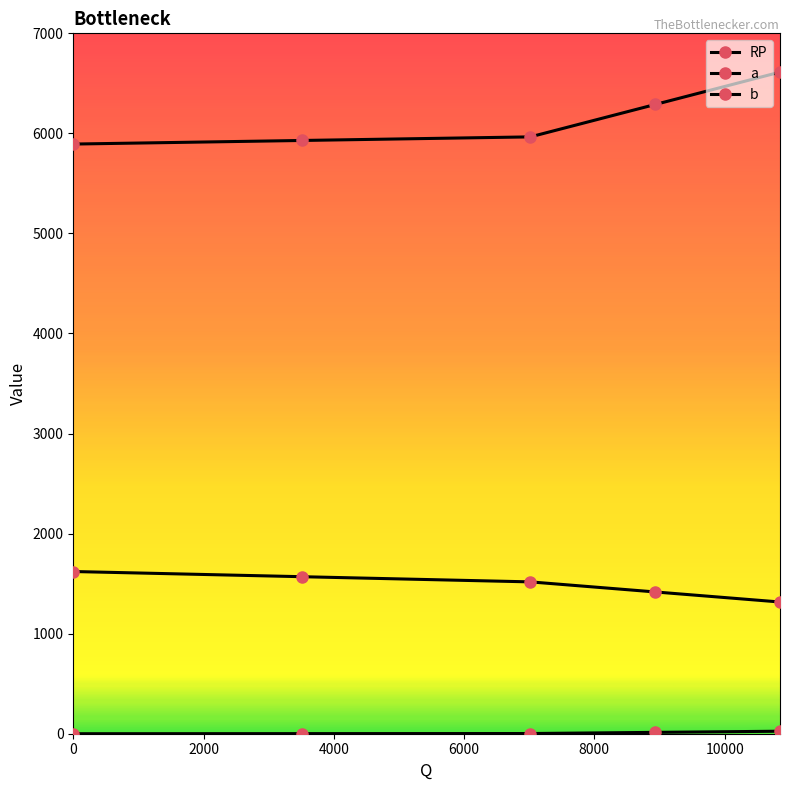

How many lines are shown in the chart?

3